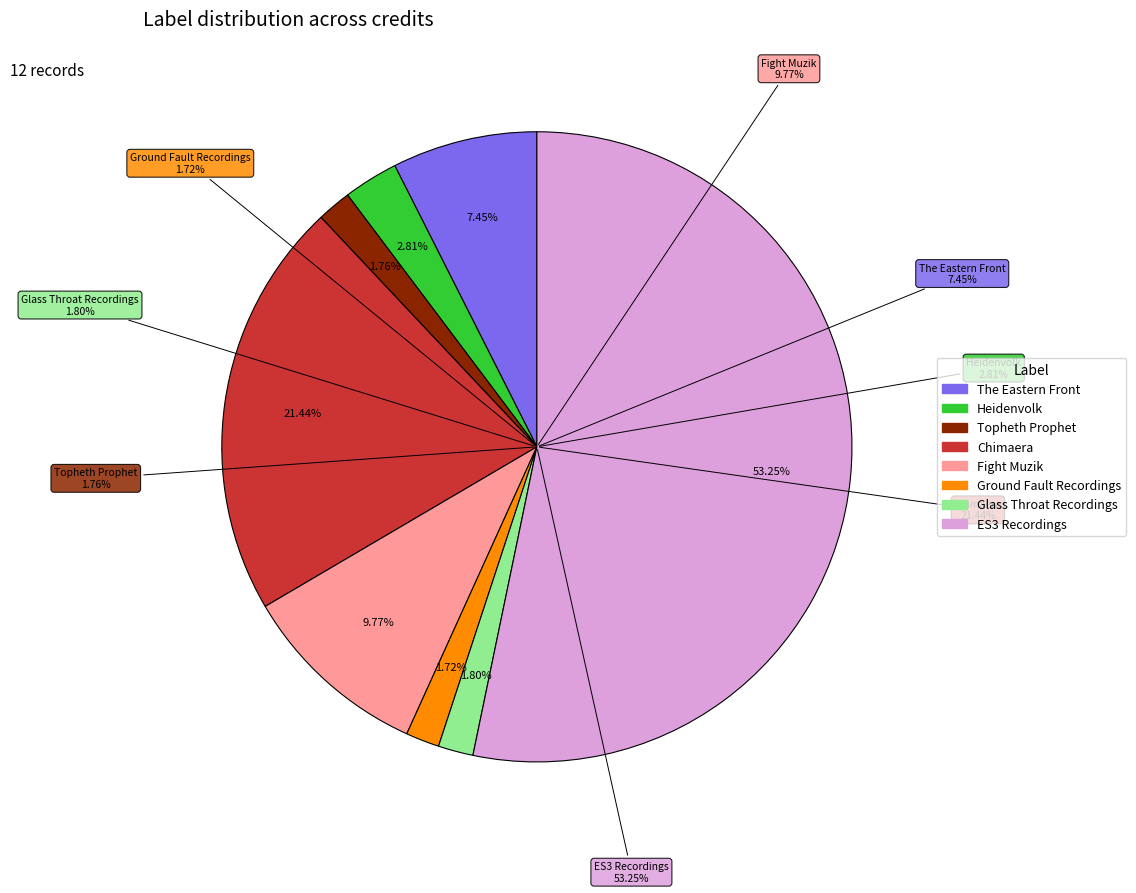

What percentage is NOT represented by ES3 Recordings?

46.7%